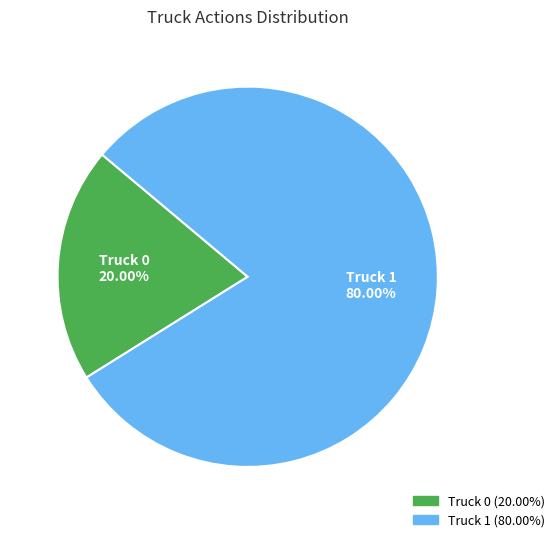

What percentage is the Truck 0 slice, to the nearest percent?

20%